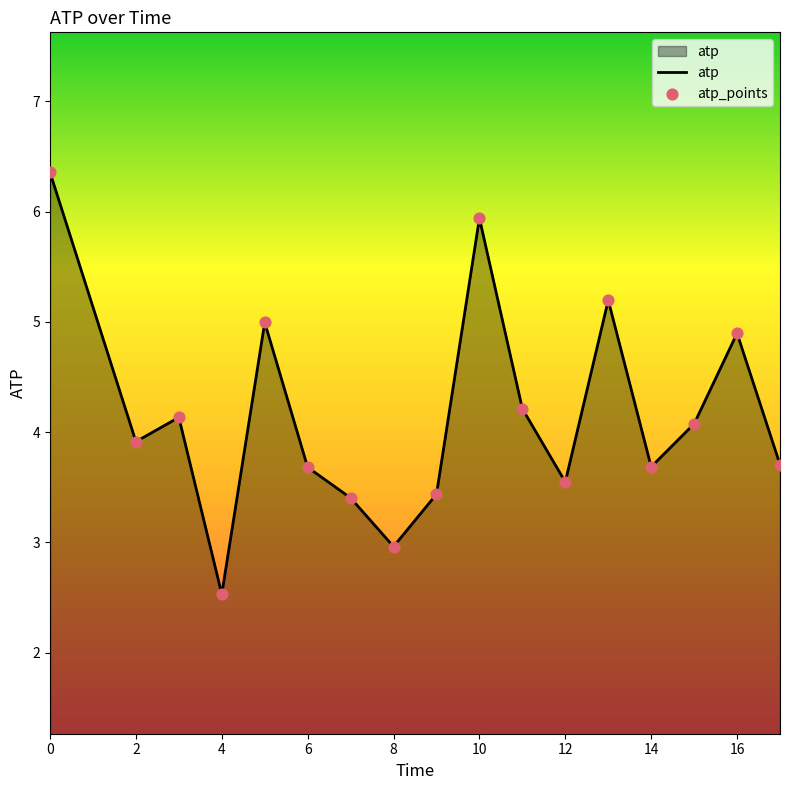

What is the difference between the maximum and minimum values?

3.8